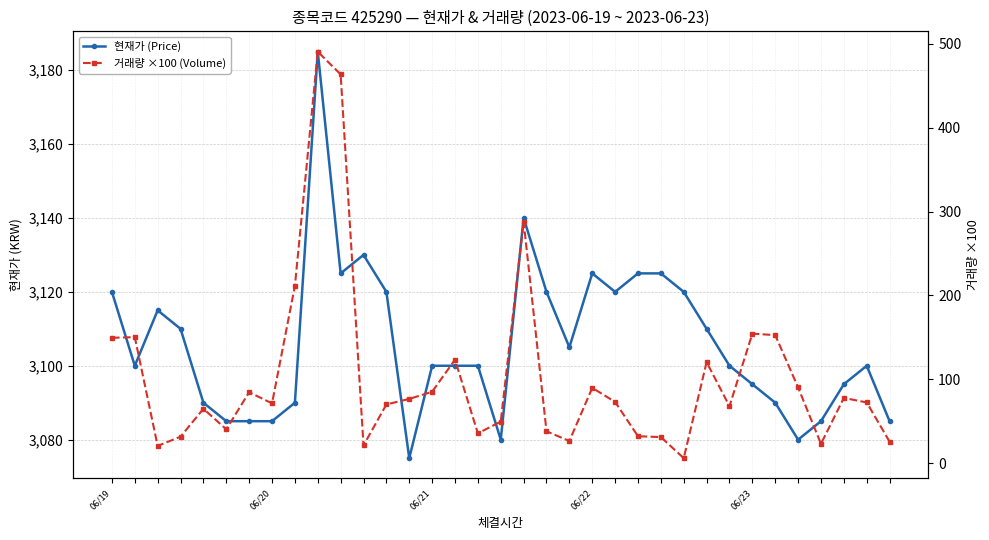

What is the minimum value shown in the chart?

6.2